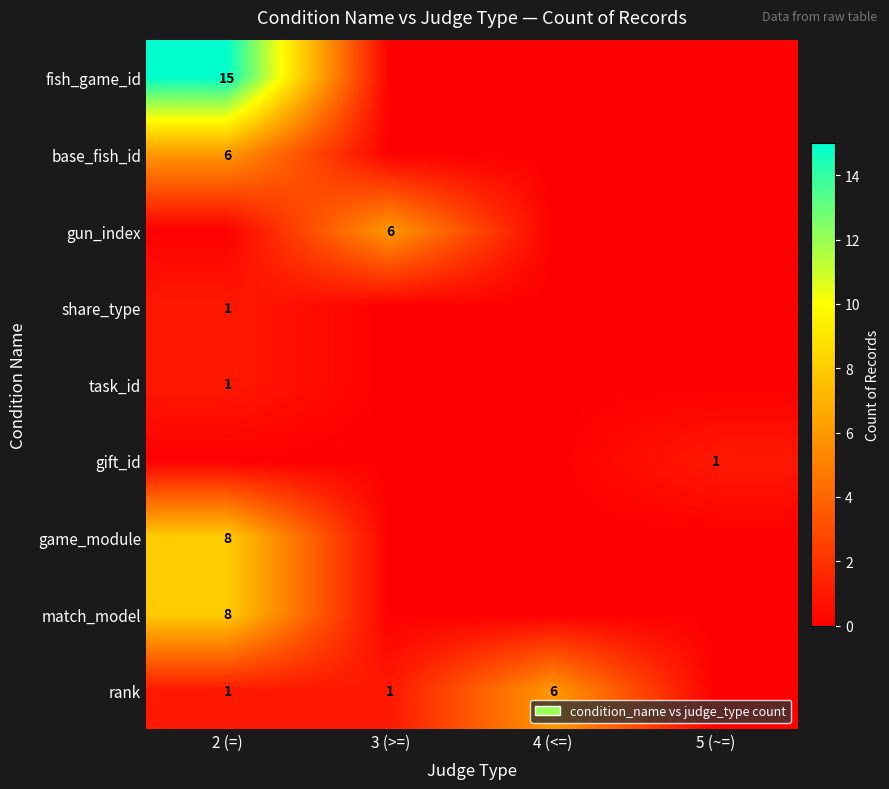

Is it true that rank equals 1 at 2 (=)?

True